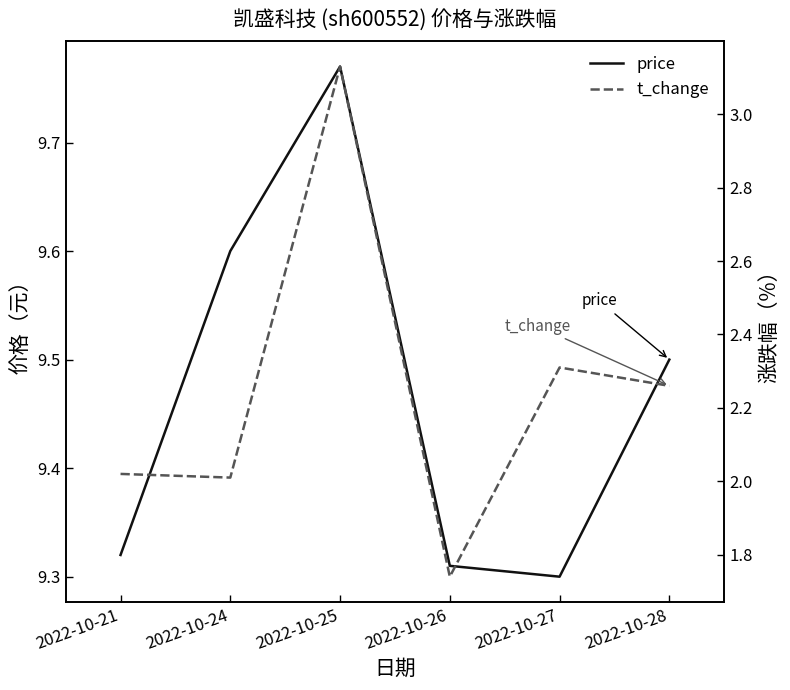

Does the chart display data point markers on the line(s)?

No